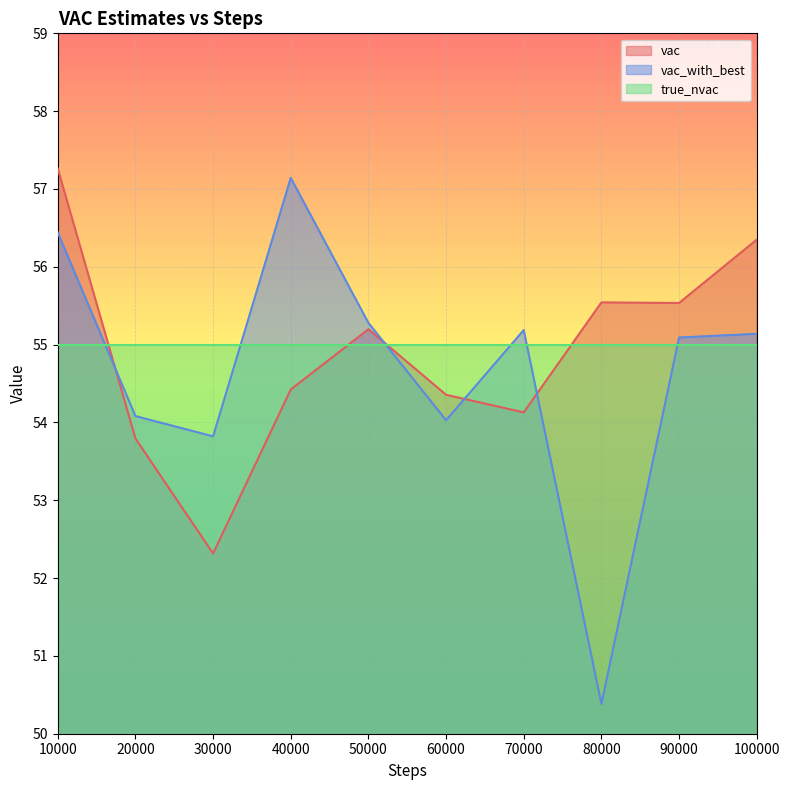

At which label is vac_with_best closest to 53?

30000